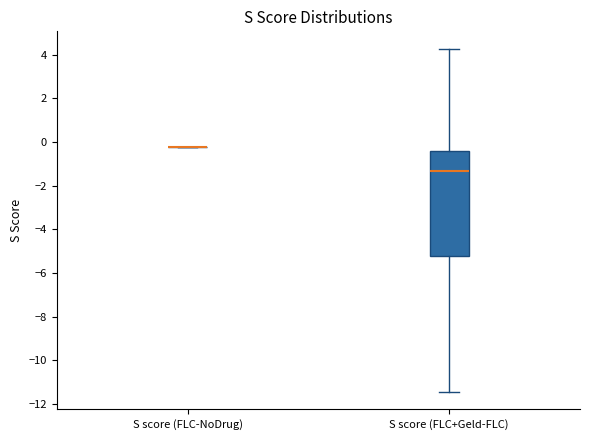

Reading left to right, transcribe this box plot: for each box, give where its median line is, the range the box spans, and where its two whiskers end, as read against the y-axis. The values are not printed on the chart, so give them approximately, as read against the axis.

S score (FLC-NoDrug): box collapsed to a line at -0.2, whiskers -0.2 to -0.2
S score (FLC+Geld-FLC): median -1.4, box -5.2 to -0.4, whiskers -11.4 to 4.2